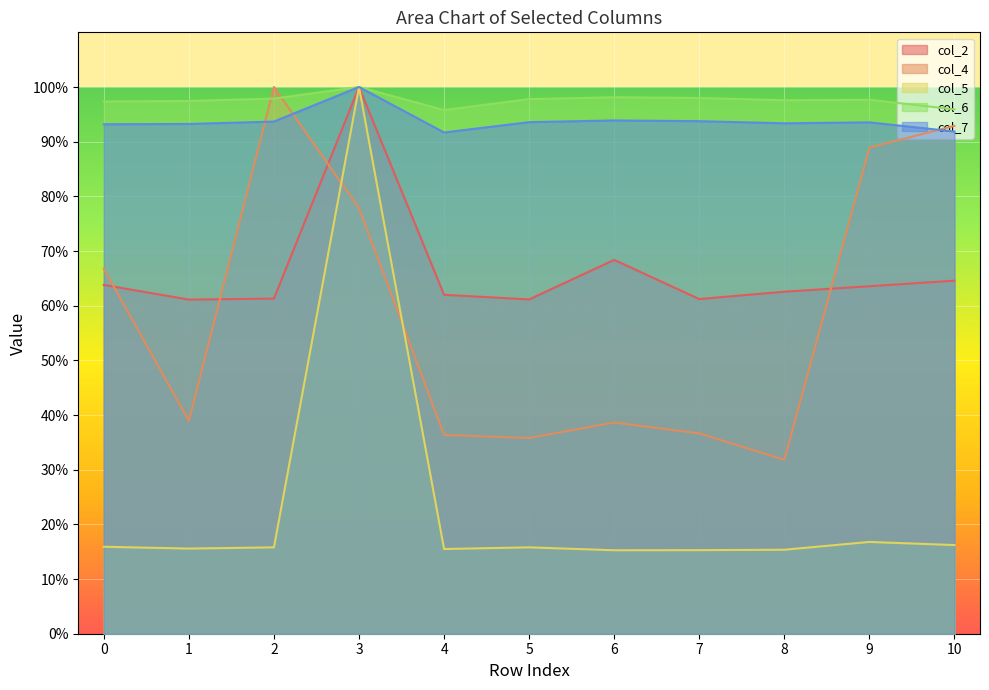

True or false: col_7 and col_2 cross at least once.

False